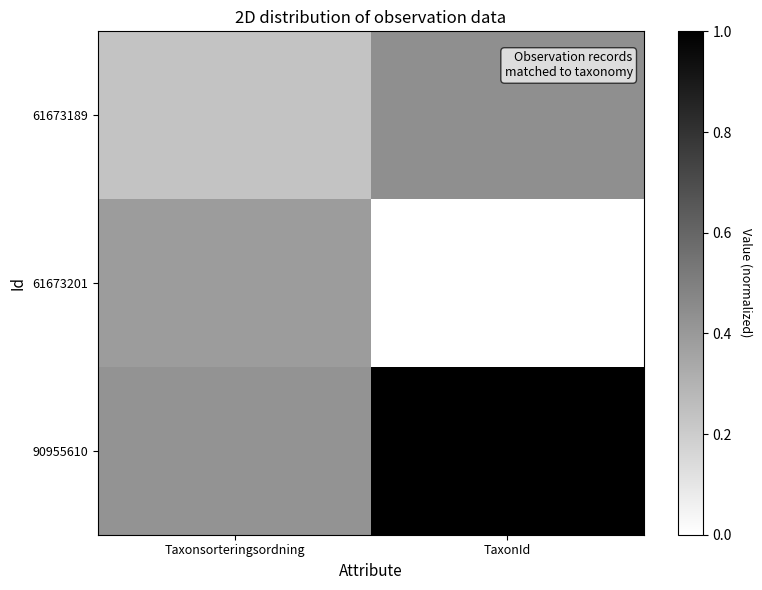

Reading left to right, extract all data points from this chart.

61673189: Taxonsorteringsordning=0.2	TaxonId=0.4
61673201: Taxonsorteringsordning=0.4	TaxonId=0.0
90955610: Taxonsorteringsordning=0.4	TaxonId=1.0